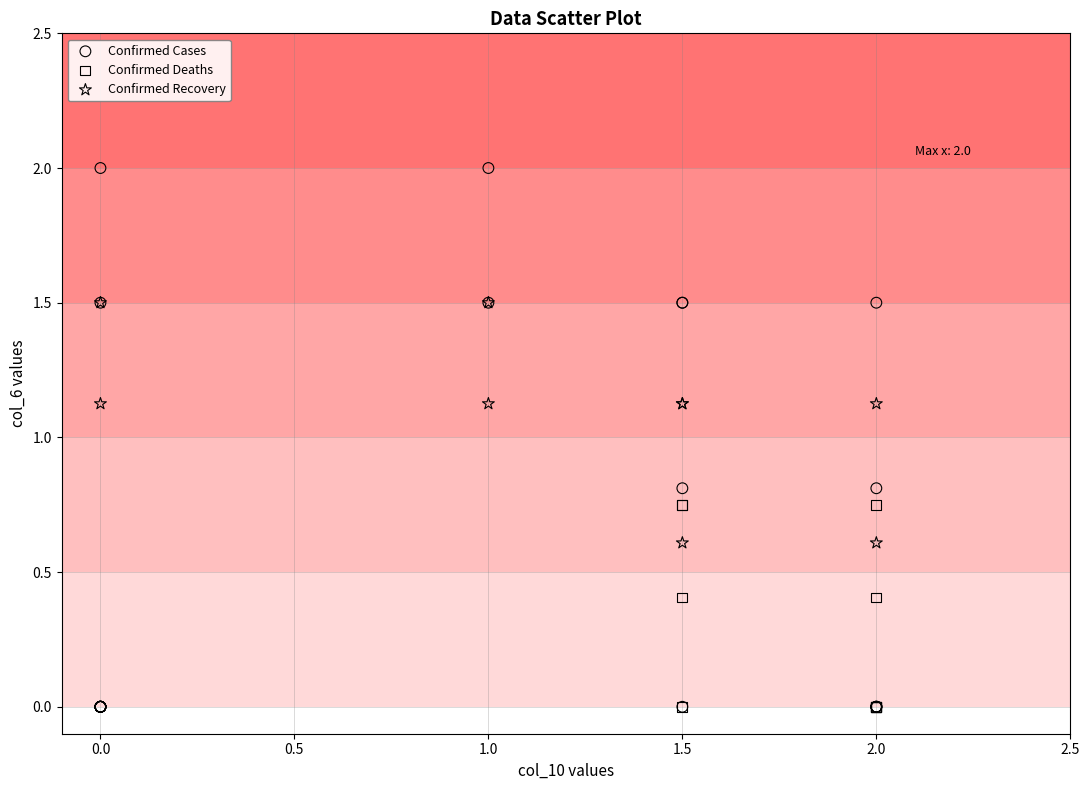

Which series has the largest Y range (max minus min)?

Confirmed Cases